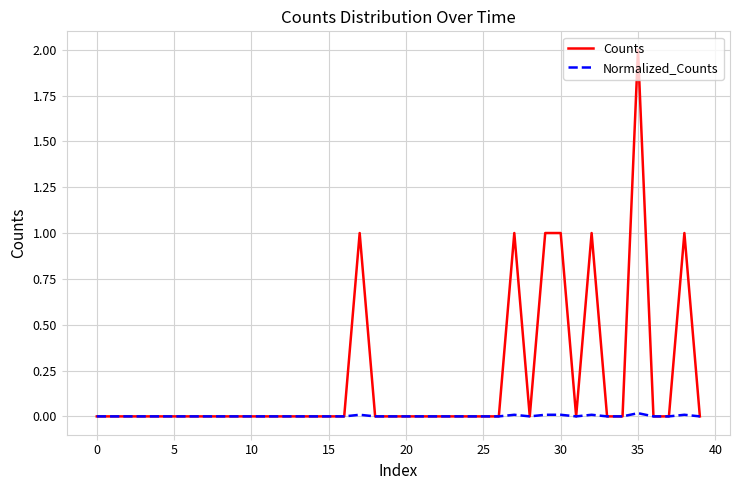

Which series has the widest spread of values?

Counts